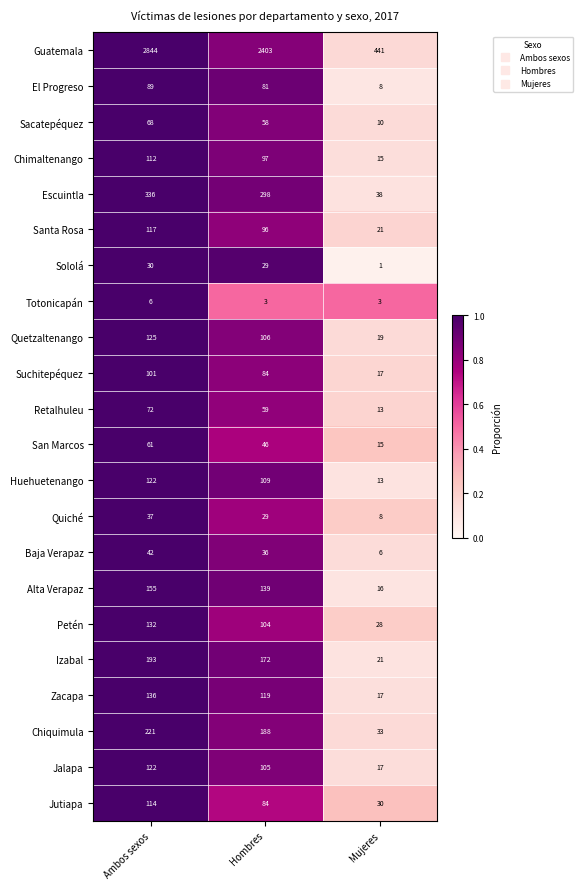

Which series has the largest total across all categories?

Guatemala